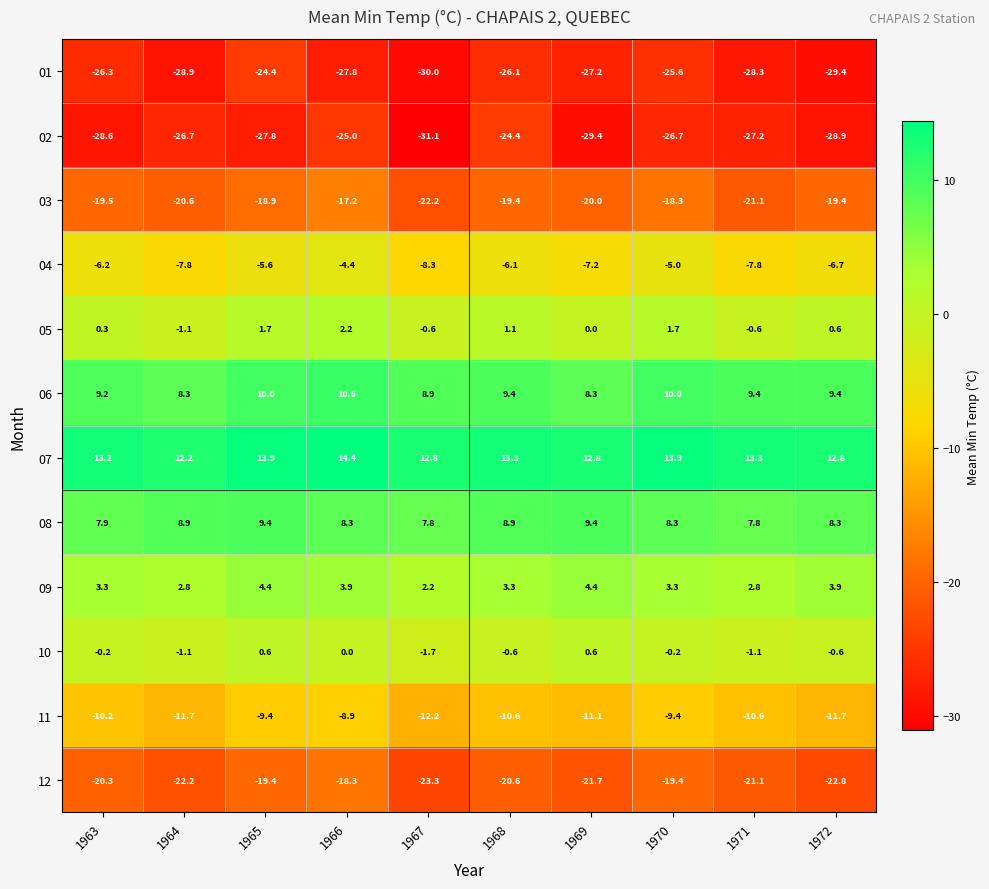

Which series changed the most between 1963 and 1964?

01